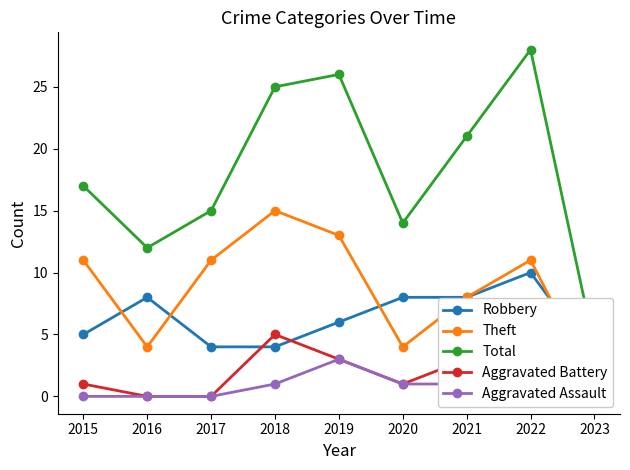

Which label corresponds to the smallest value in the chart?

2016